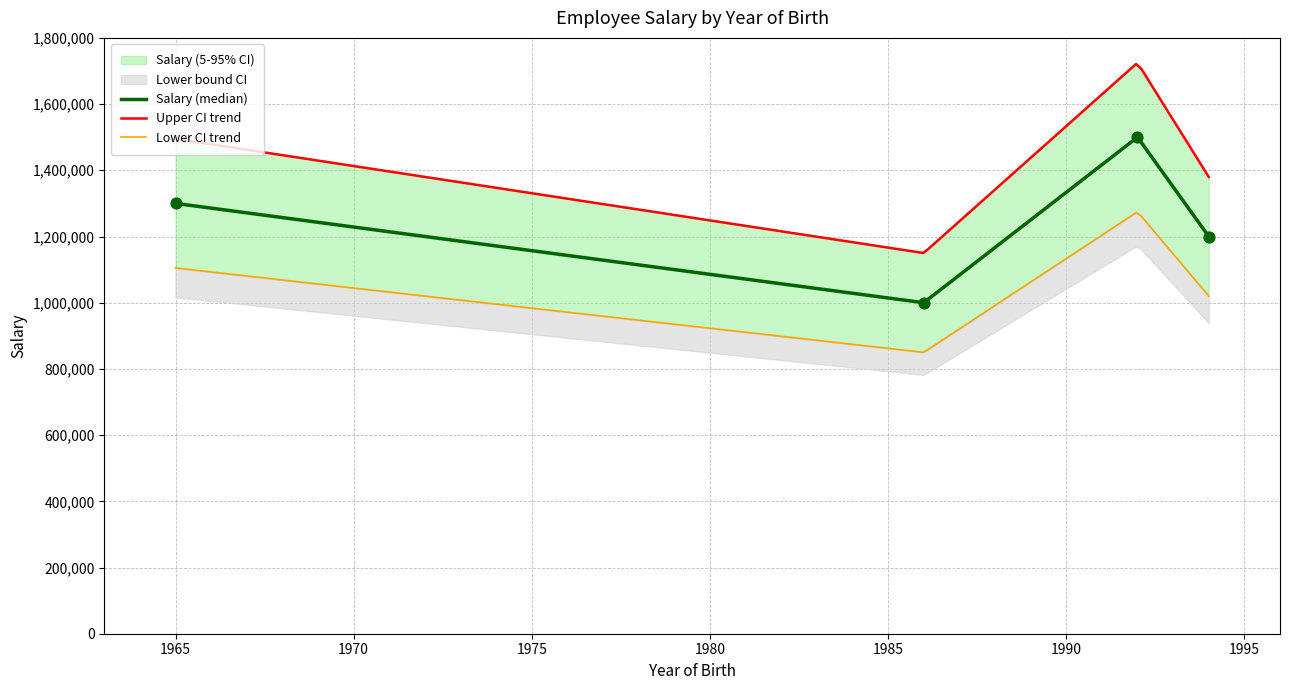

What is the ratio of the value at Rajeev Singh (1992) to the value at Jack Sparrow (1986)?

1.5